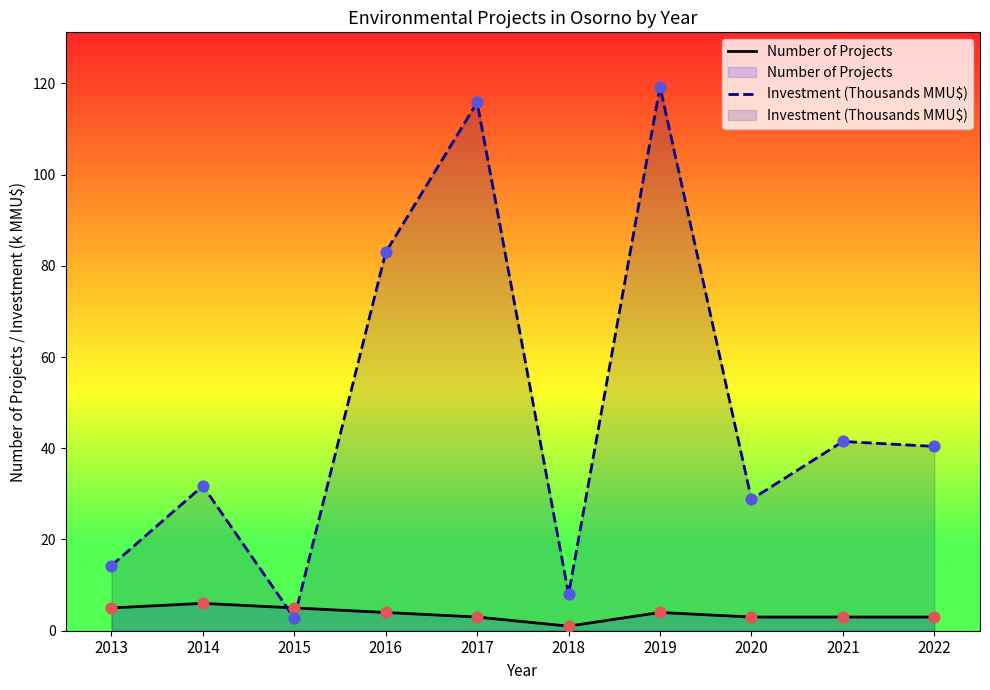

Is the value of Number of Projects at 2016 greater than the value of Investment (Thousands MMU$) at 2017?

No